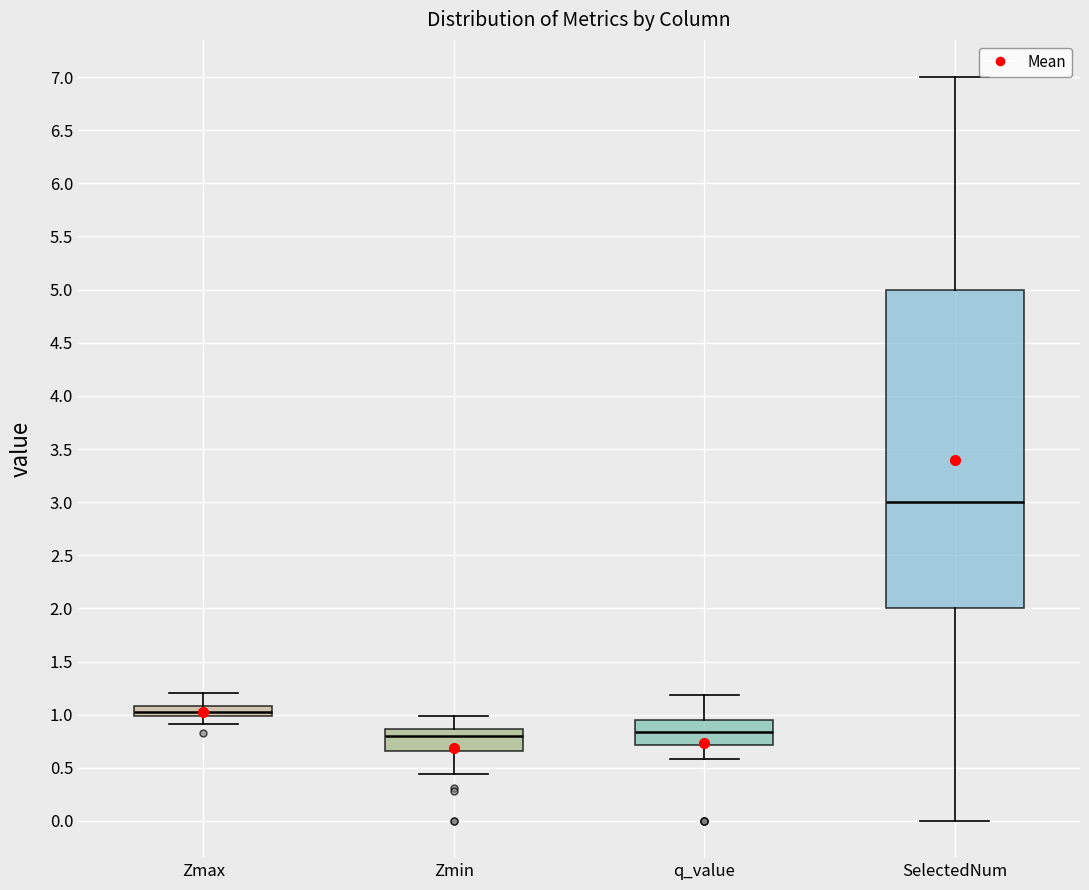

Where is the lower edge of the box for SelectedNum on the y-axis? The values are not printed on the chart, so give them approximately, as read against the axis.

2.00